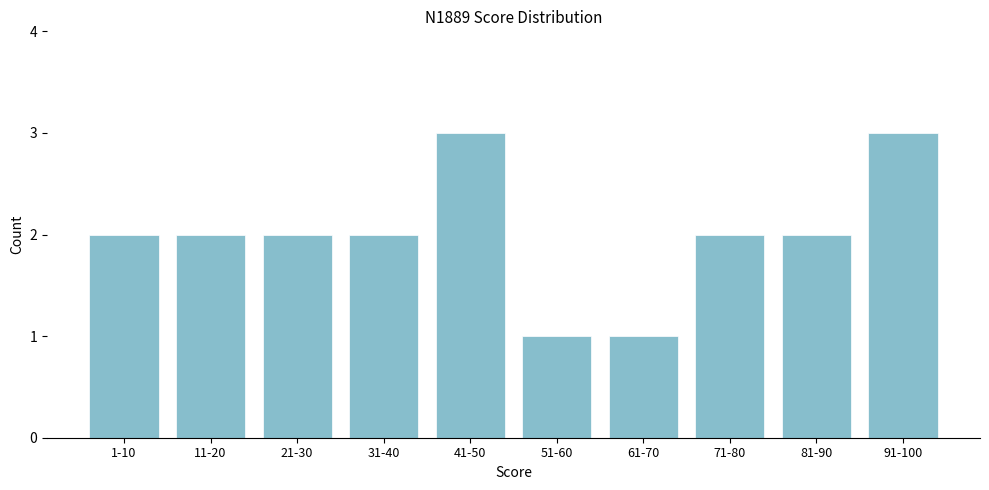

Reading right to left, list all the values displayed in this chart.

3	2	2	1	1	3	2	2	2	2